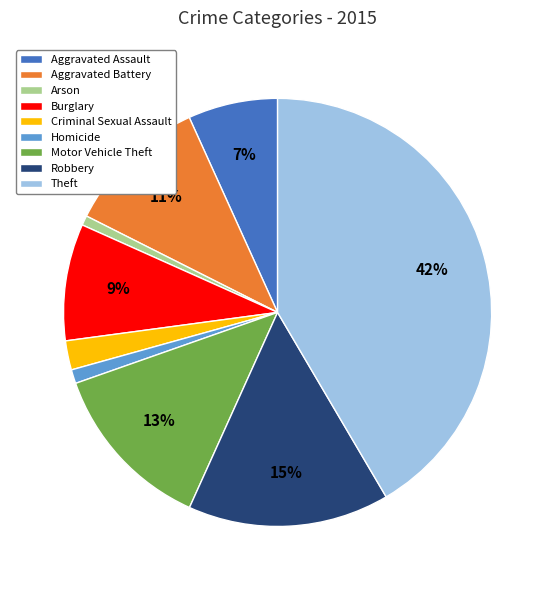

How many segments does this pie chart have?

9